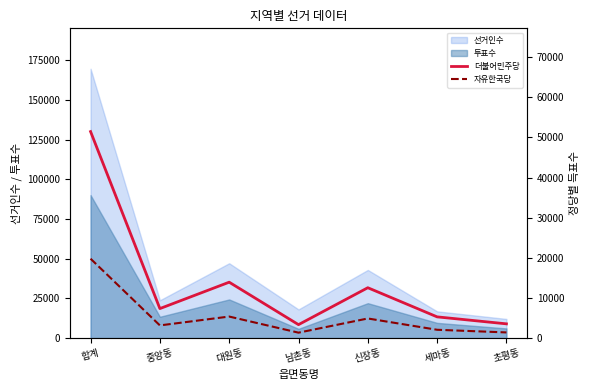

How many values in the 더불어민주당 series are below 7348?

3